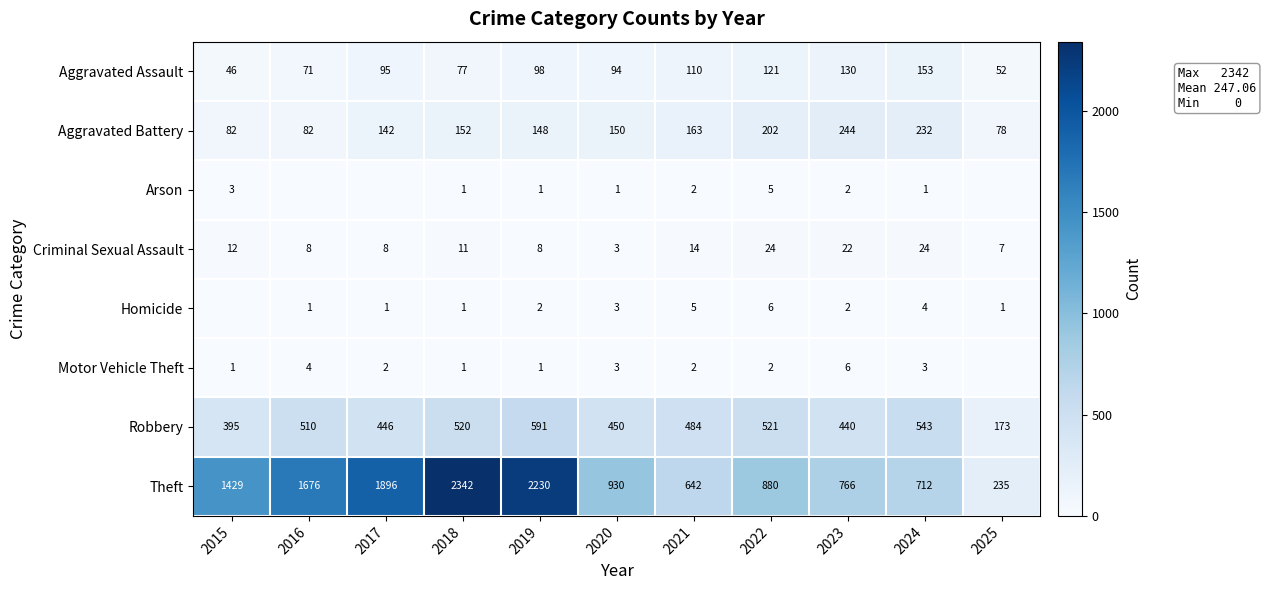

The value of Arson at 2022 is 5. True or false?

True